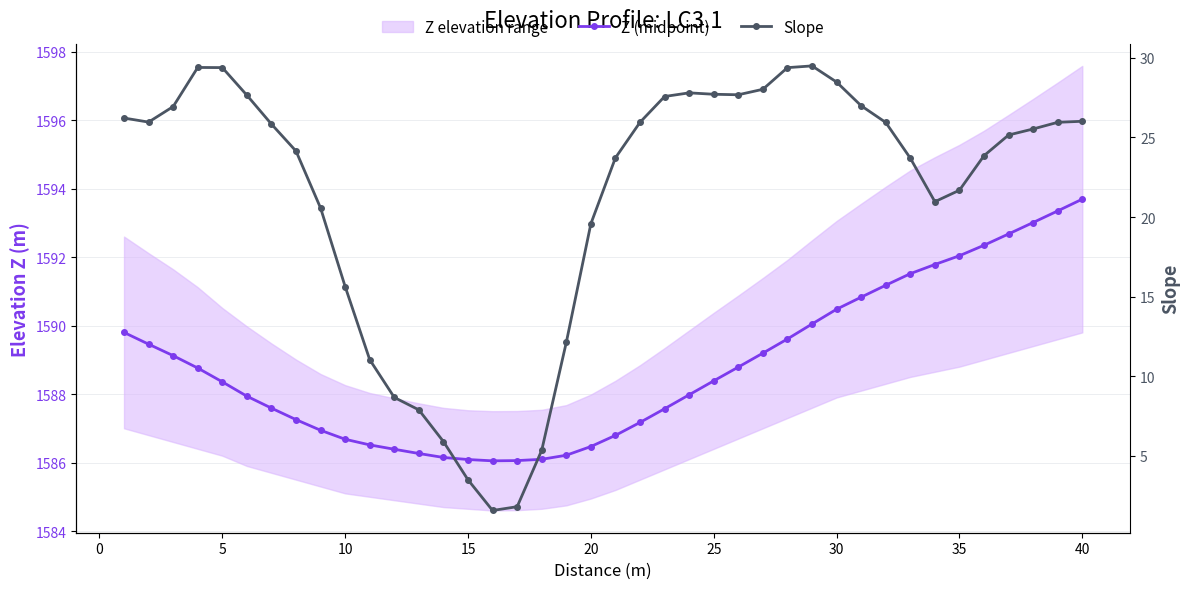

What is the minimum value shown in the chart?

1.6